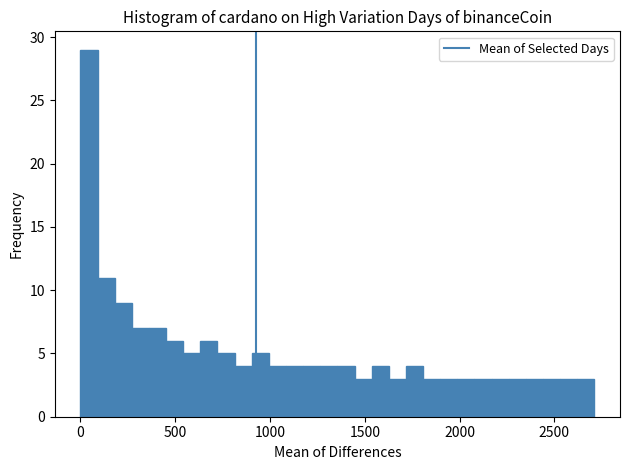

Around what value on the x-axis is the tallest bar? Give the approximate position of its centre, as read against the axis.

50